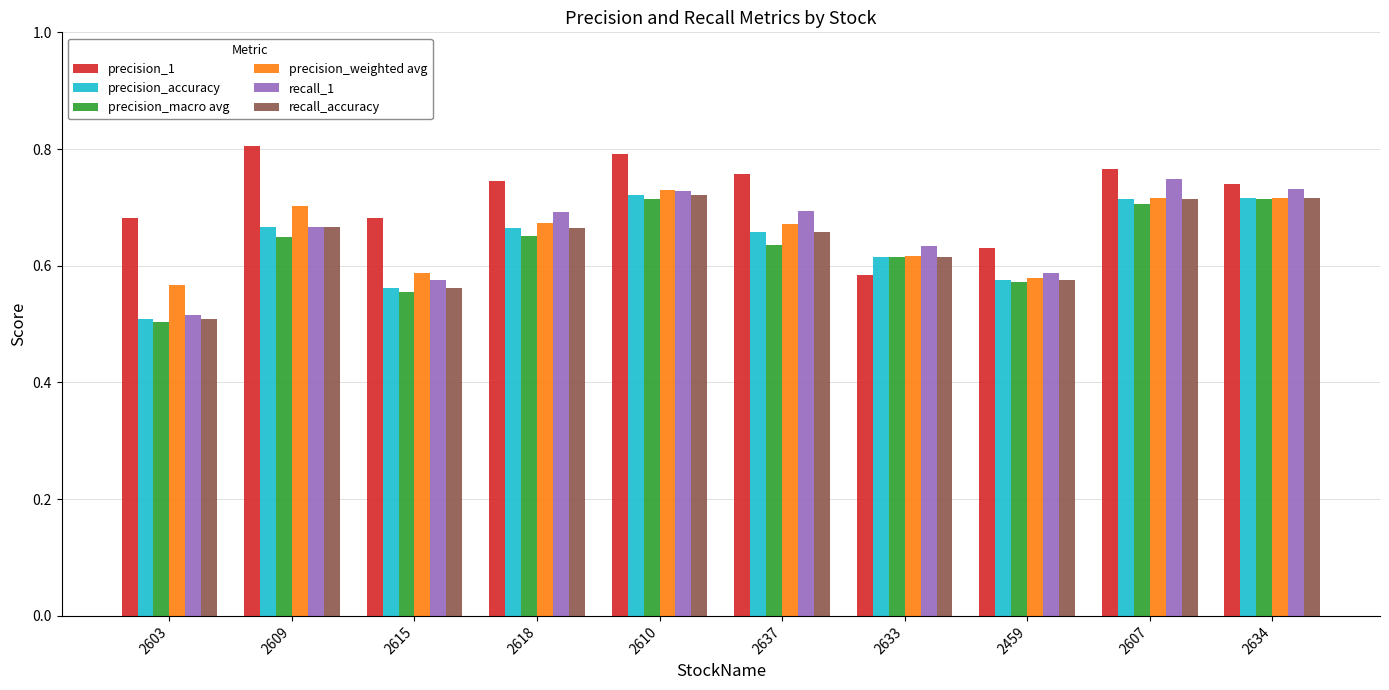

The value of precision_weighted avg at 2615 is 1.0. True or false?

False